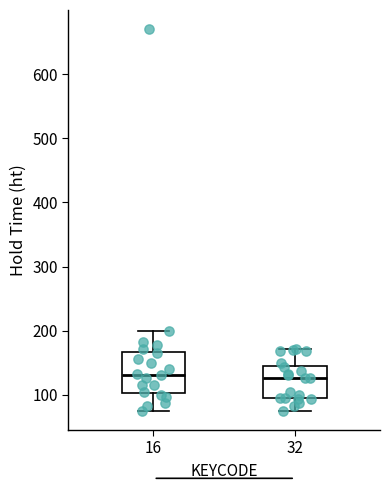

Where does the median line of the box at x = 16 sit on the y-axis? The values are not printed on the chart, so give them approximately, as read against the axis.

130